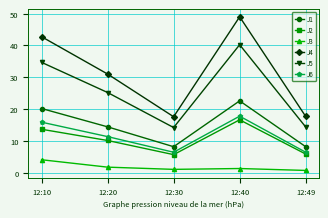

At which category does the chart reach its peak across all series?

12:40